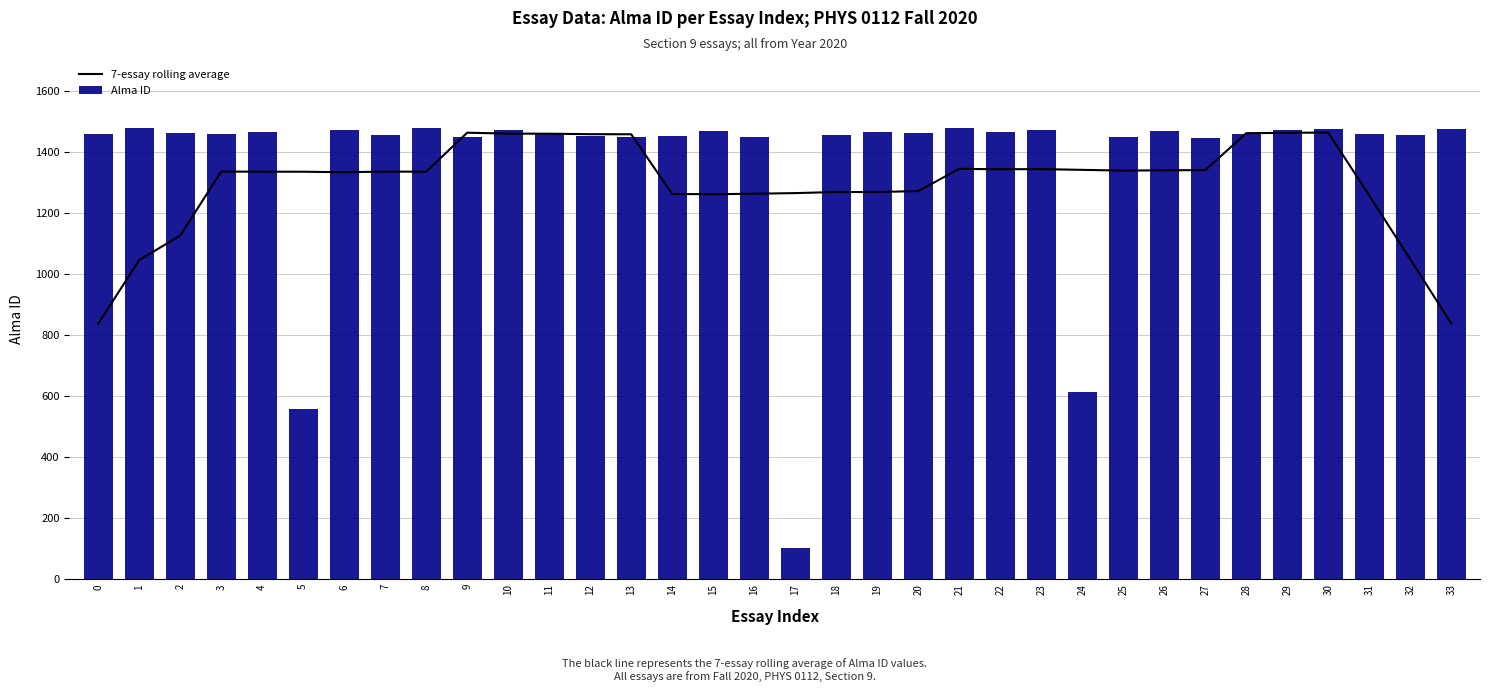

How many data points does each series have?

34